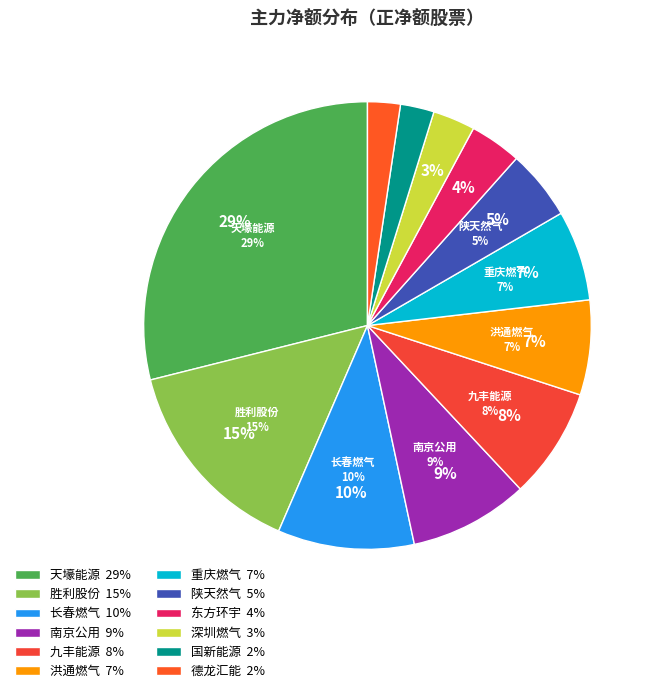

Approximately how many times larger is the value at 国新能源 compared to 德龙汇能?

1.0